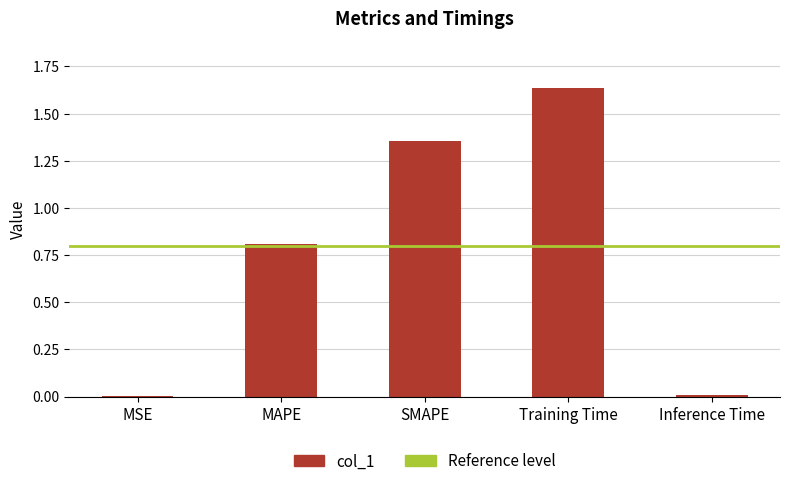

Are the bars horizontal?

No